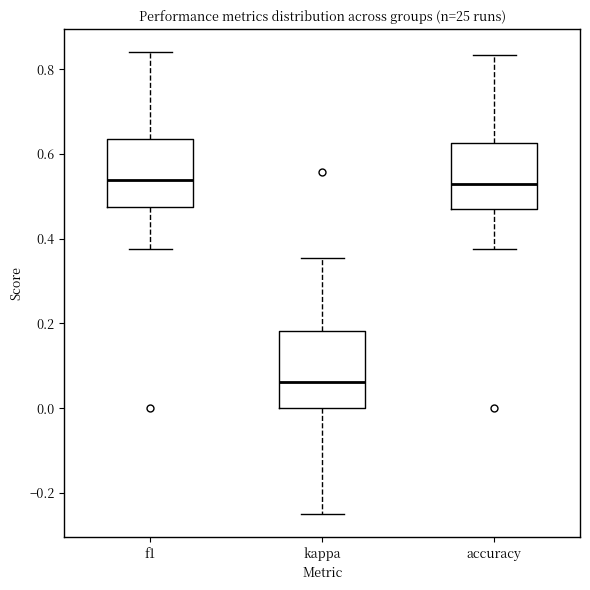

Where does the upper whisker of the box for kappa end on the y-axis? The values are not printed on the chart, so give them approximately, as read against the axis.

0.36